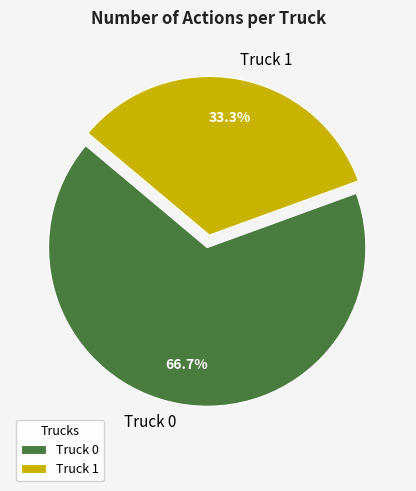

What is the largest slice in the pie chart?

Truck 0